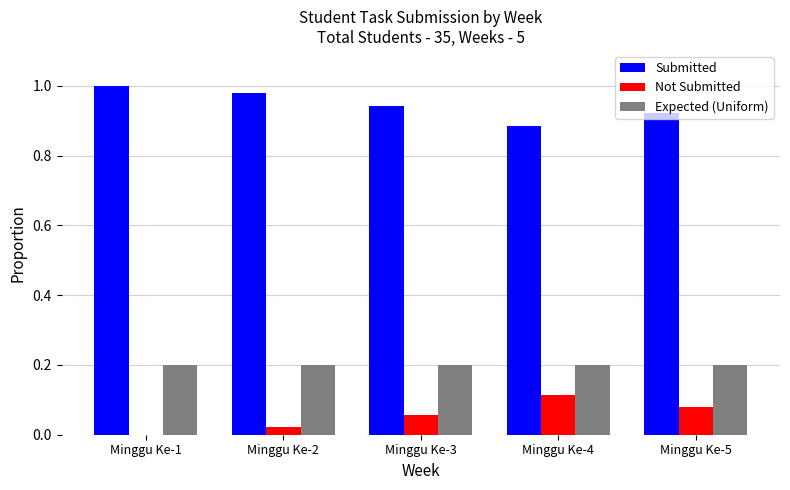

The Submitted series shows 1.5 at Minggu Ke-2. True or false?

False